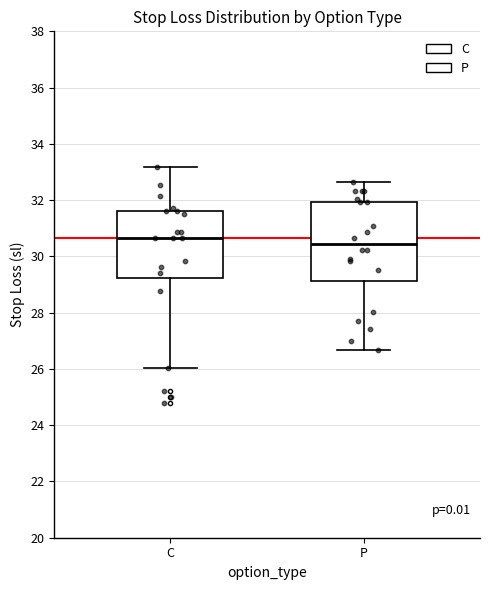

Reading left to right, transcribe this box plot: for each box, give where its median line is, the range the box spans, and where its two whiskers end, as read against the y-axis. The values are not printed on the chart, so give them approximately, as read against the axis.

C: median 30.6, box 29.2 to 31.6, whiskers 26.0 to 33.2
P: median 30.4, box 29.2 to 32.0, whiskers 26.6 to 32.6